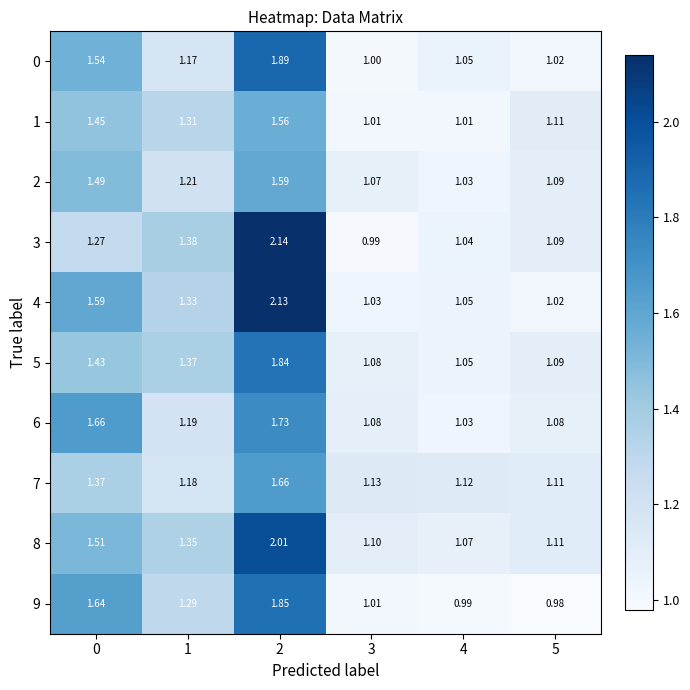

Is the value of 0 at 5 greater than the value of 7 at 3?

No